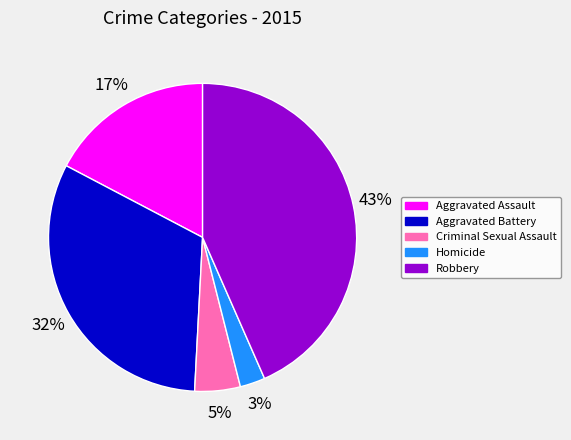

What percentage is the Aggravated Battery slice, to the nearest percent?

32%